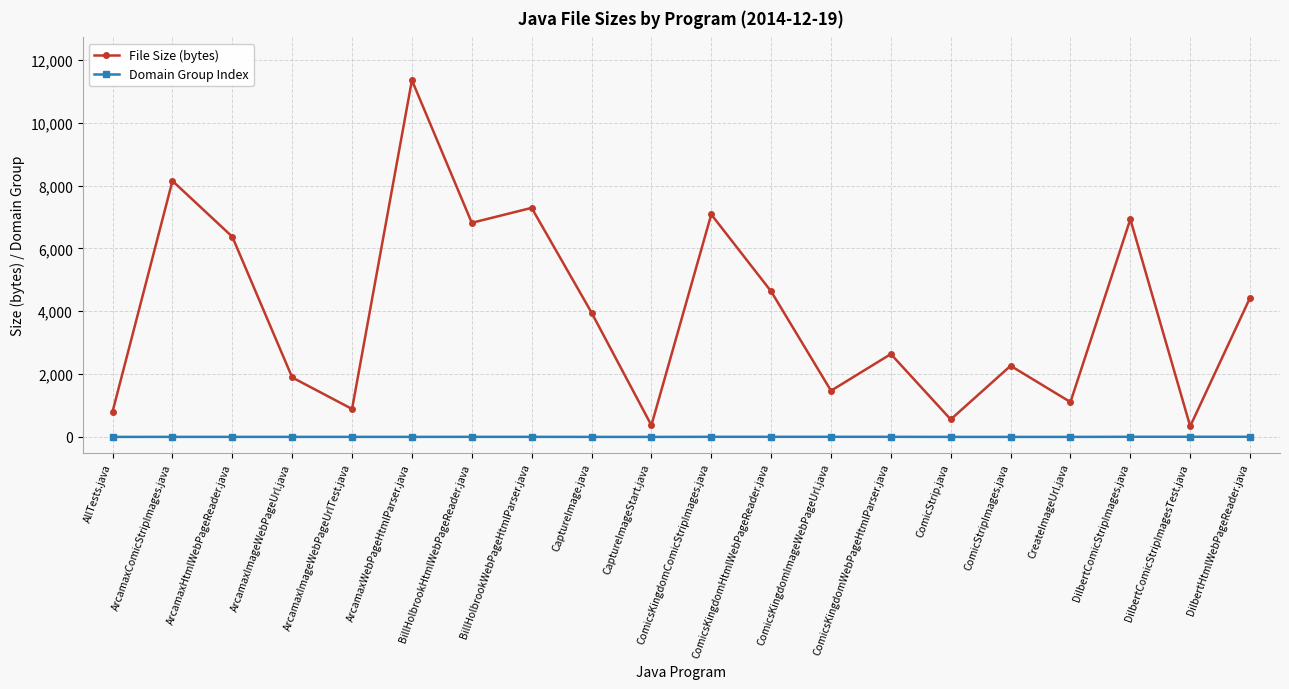

Which series has the widest spread of values?

File Size (bytes)